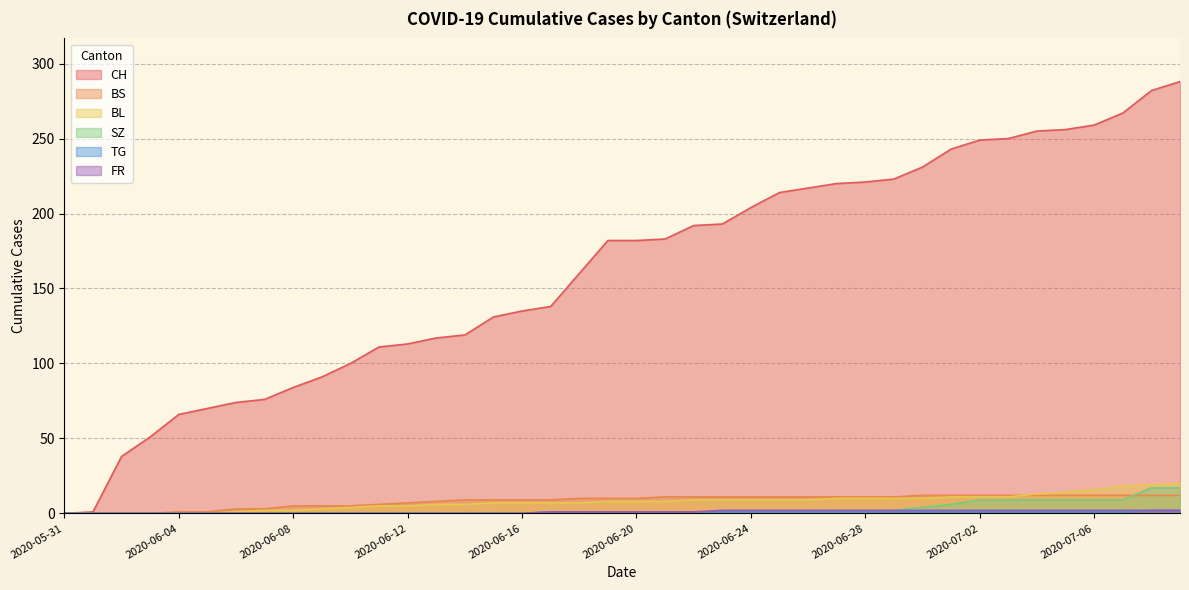

What is the spread (max minus min) of values at 2020-06-15?

131